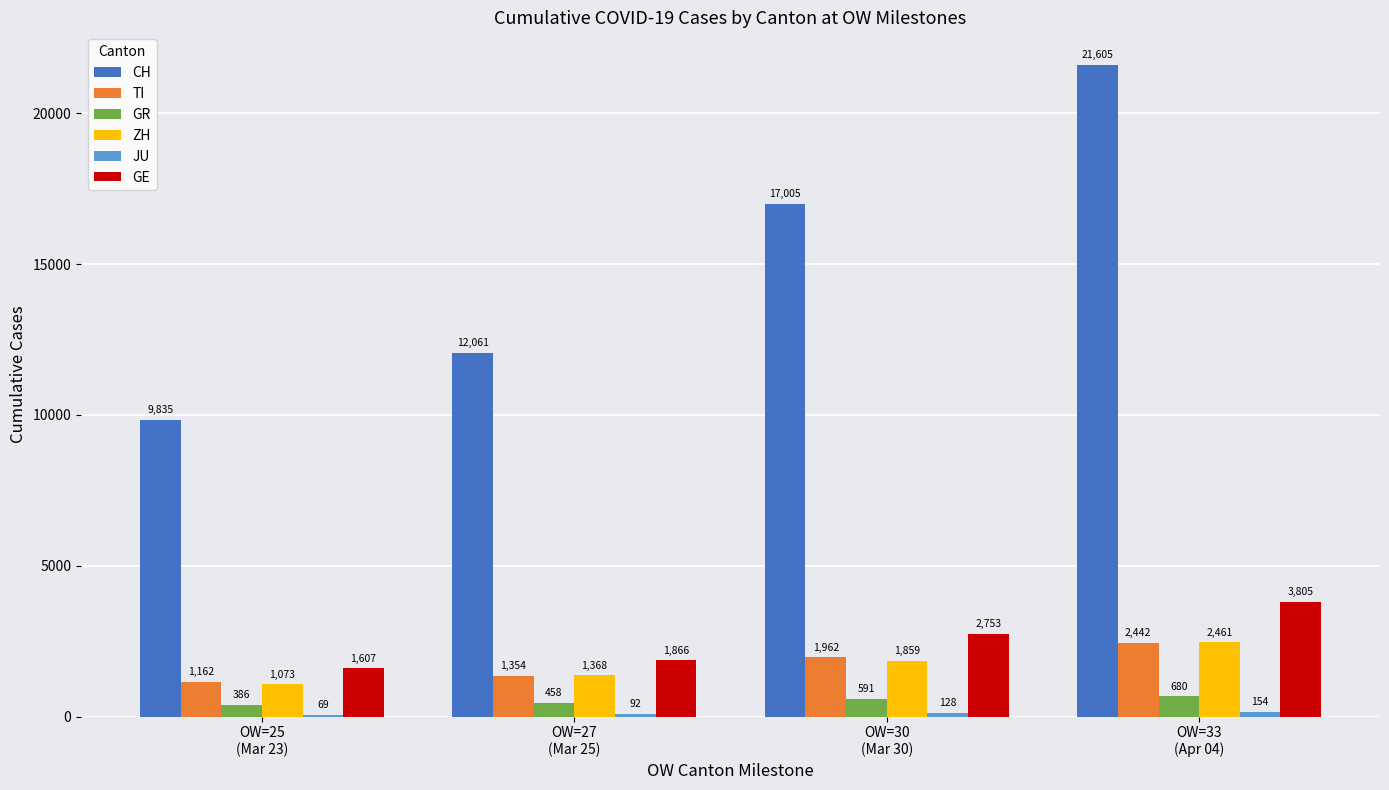

Where is GE nearest to the value 2706?

OW=30
(Mar 30)